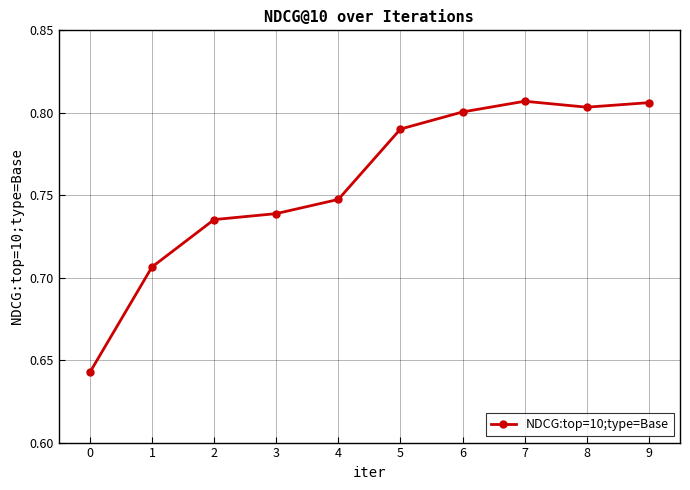

Between 7 and 3, which is larger?

7